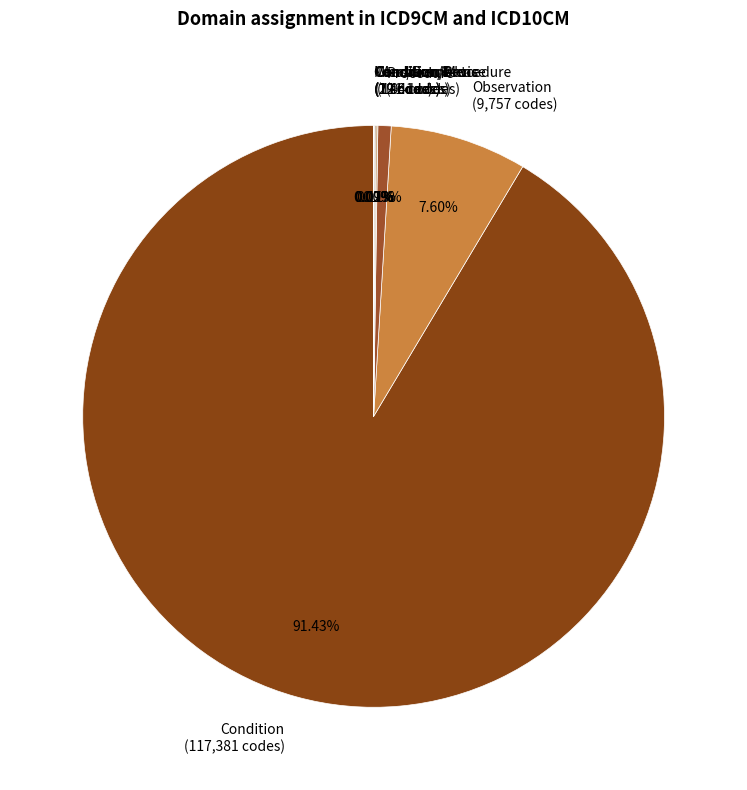

Do Observation (9,757 codes) and Procedure (941 codes) together represent more than half of the pie?

No